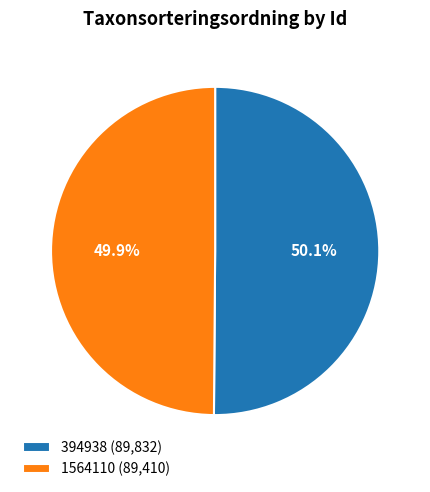

Is the sum of 1564110 and 394938 greater than half?

Yes